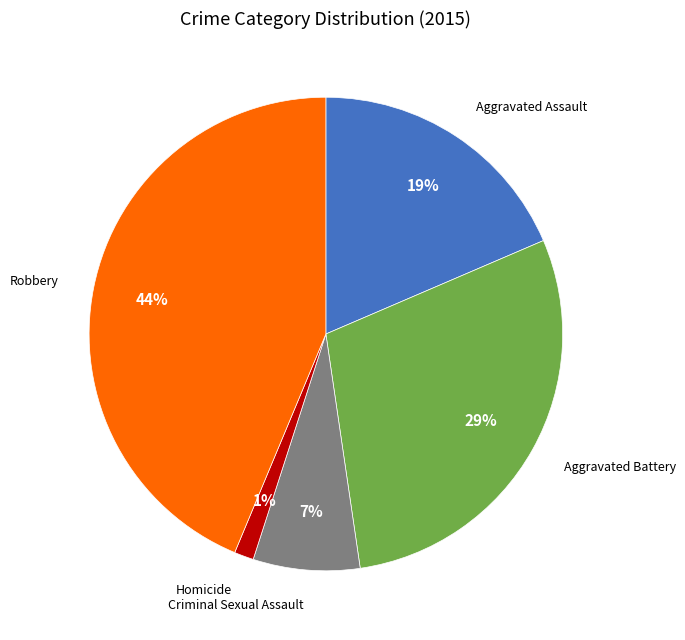

How many slices are in this pie chart?

5